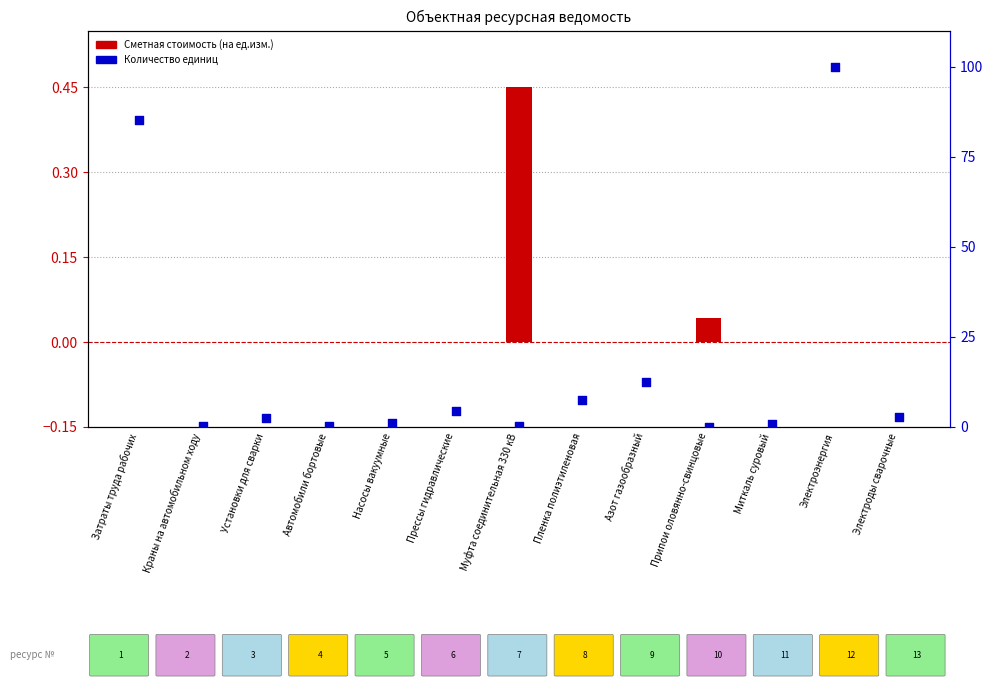

At which category is the sum across all series the highest?

Электроэнергия